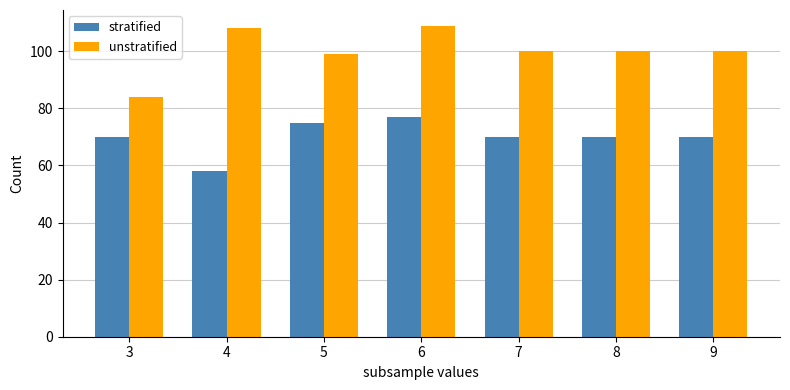

What is the spread (max minus min) of values at 4?

50